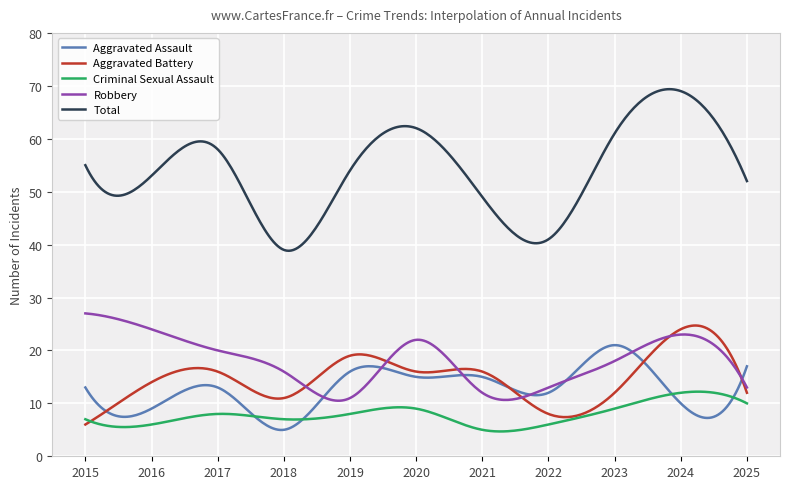

True or false: Total and Criminal Sexual Assault intersect in this chart.

False